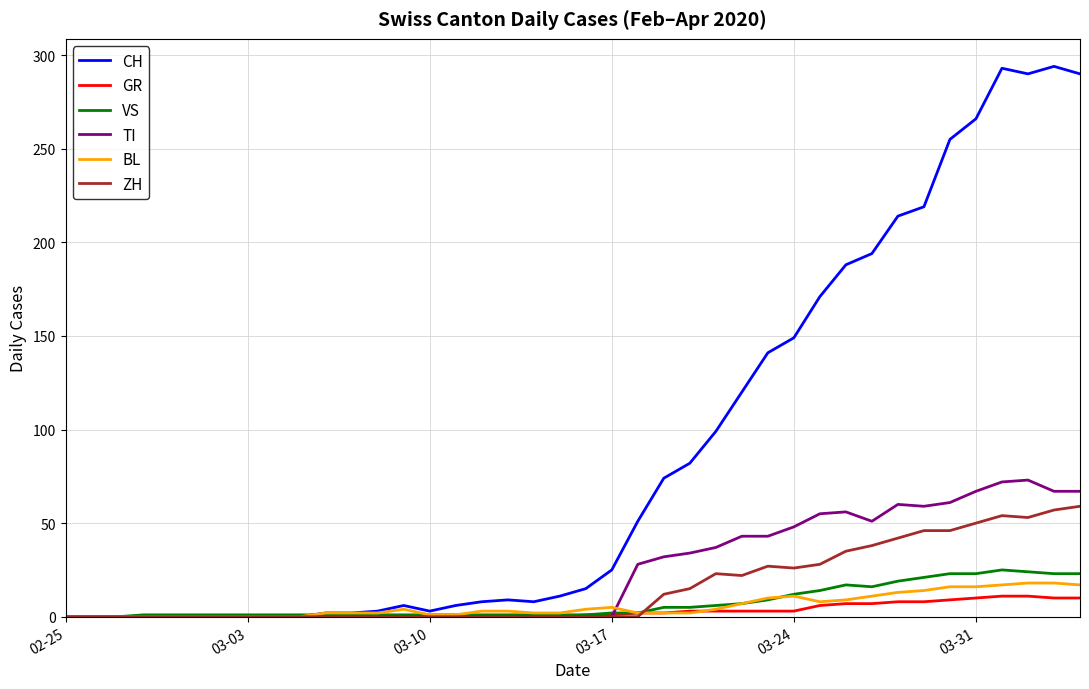

Which series has the largest range (max minus min)?

CH